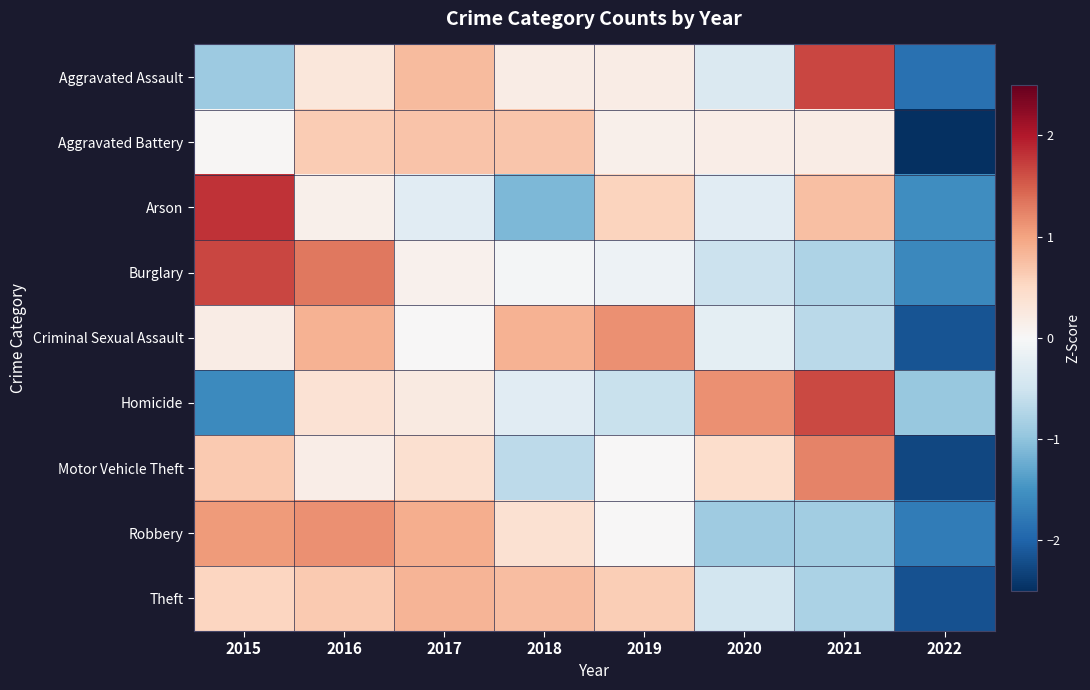

What is the smallest value displayed?

-2.6